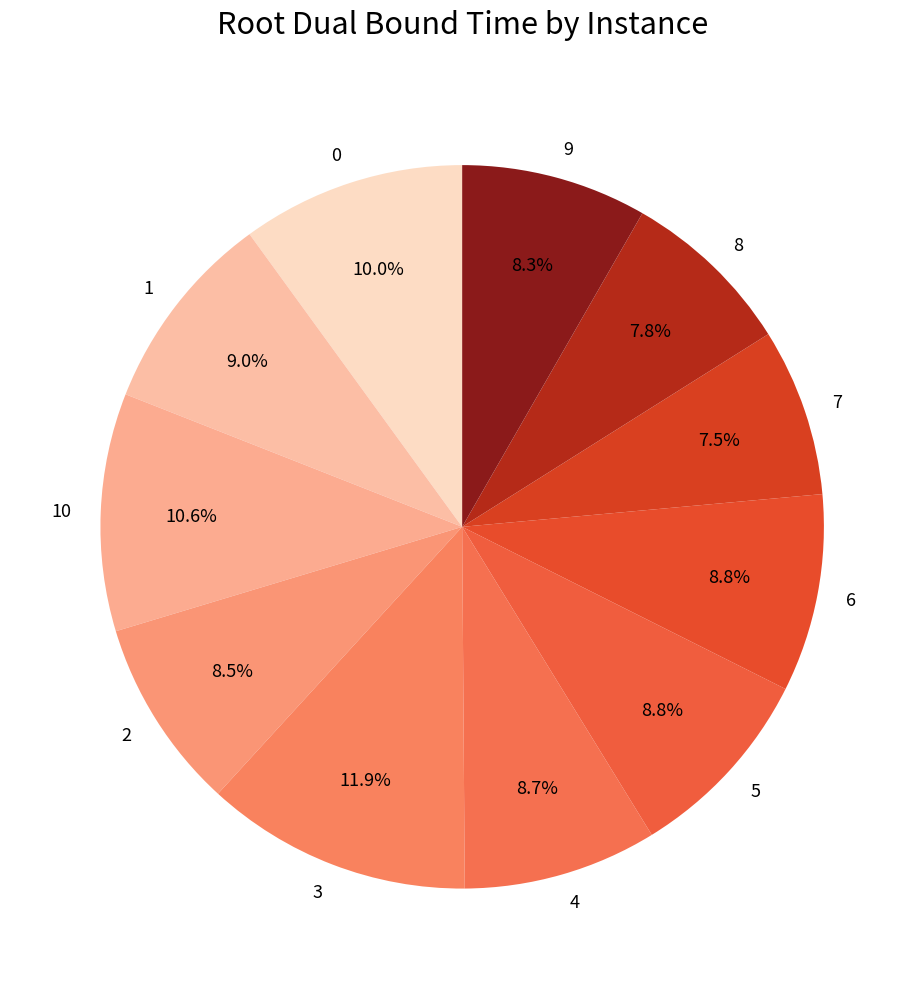

What percentage is the 0 slice, to the nearest percent?

10%